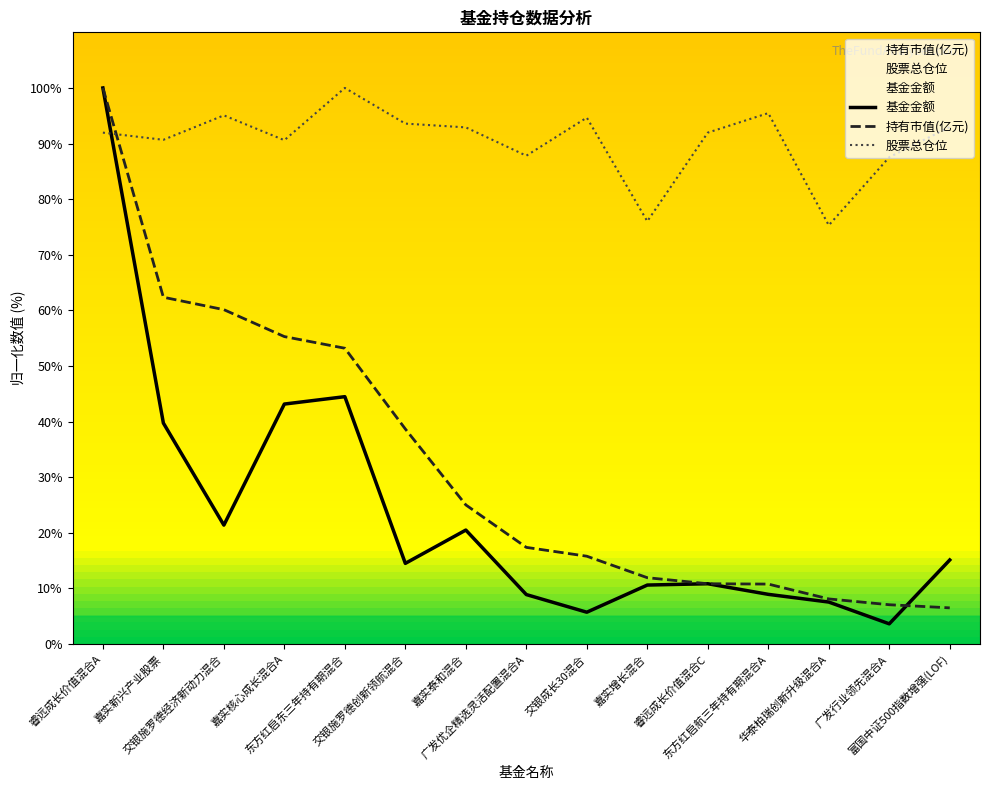

What is the label of the 14th point from the right?

嘉实新兴产业股票